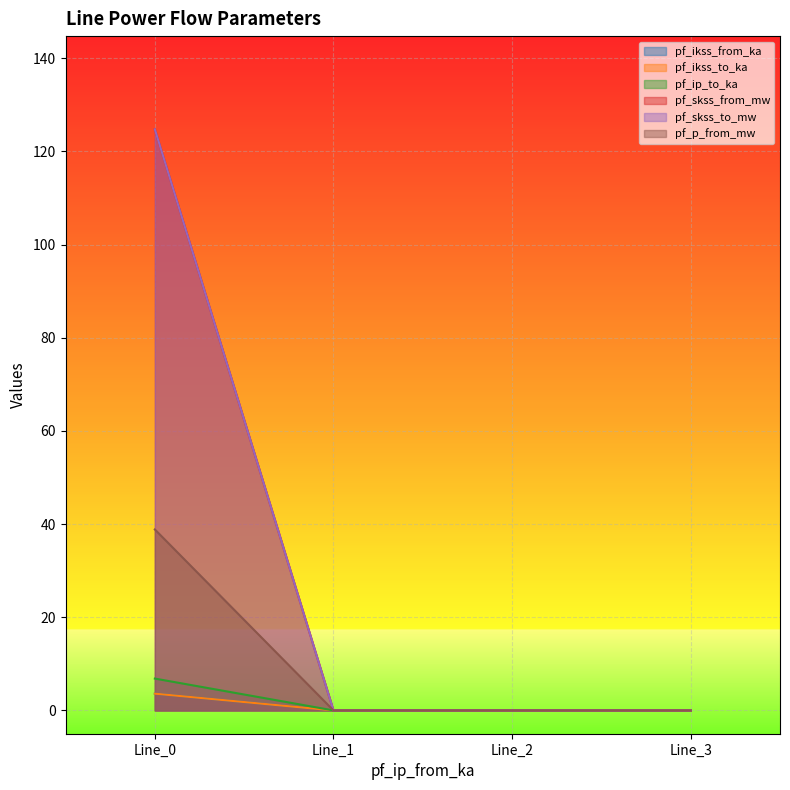

At how many categories does at least one series exceed 26?

1